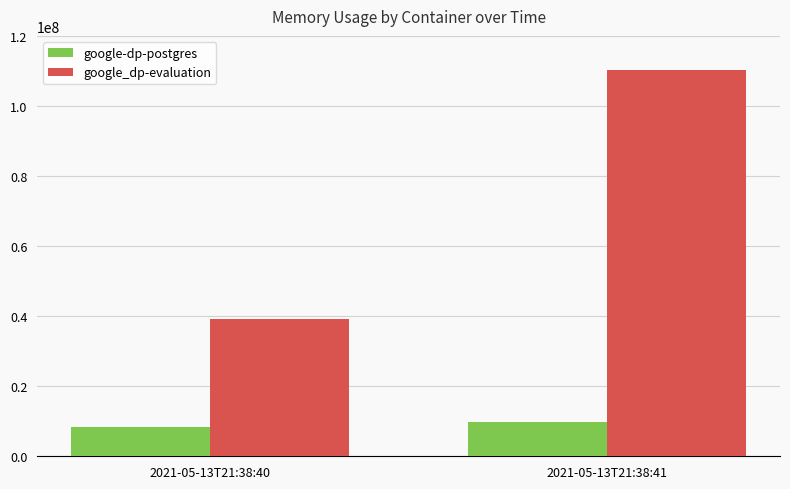

What is the minimum value for google_dp-evaluation?

39272448